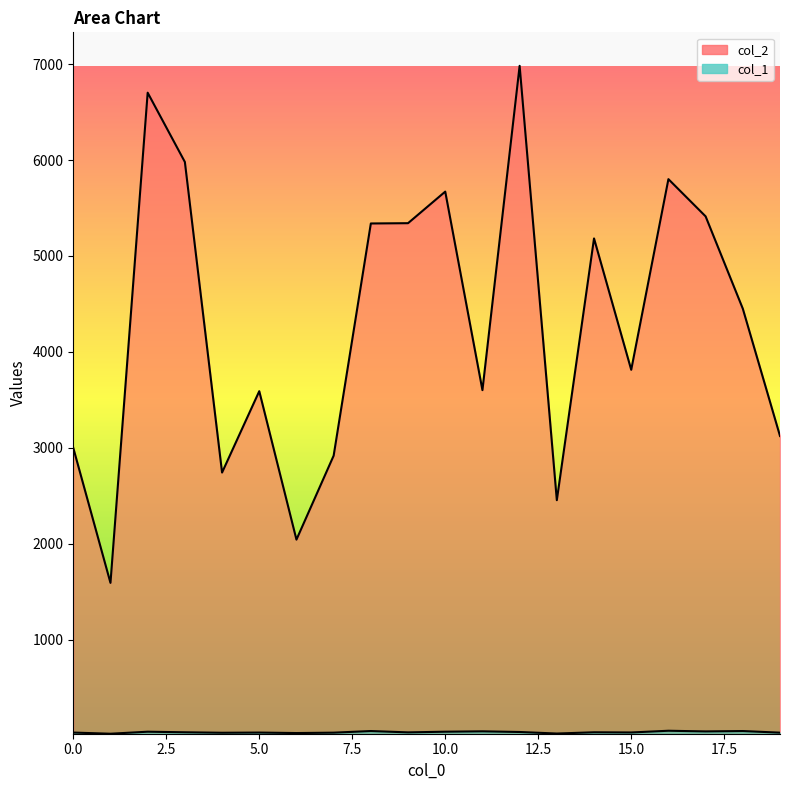

True or false: col_1 and col_2 intersect in this chart.

False